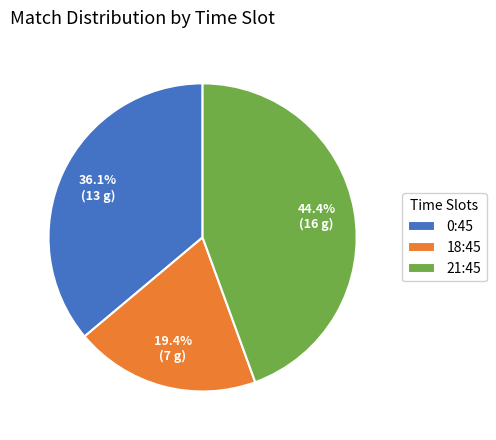

To the nearest percent, what percentage of the pie is 21:45?

44%